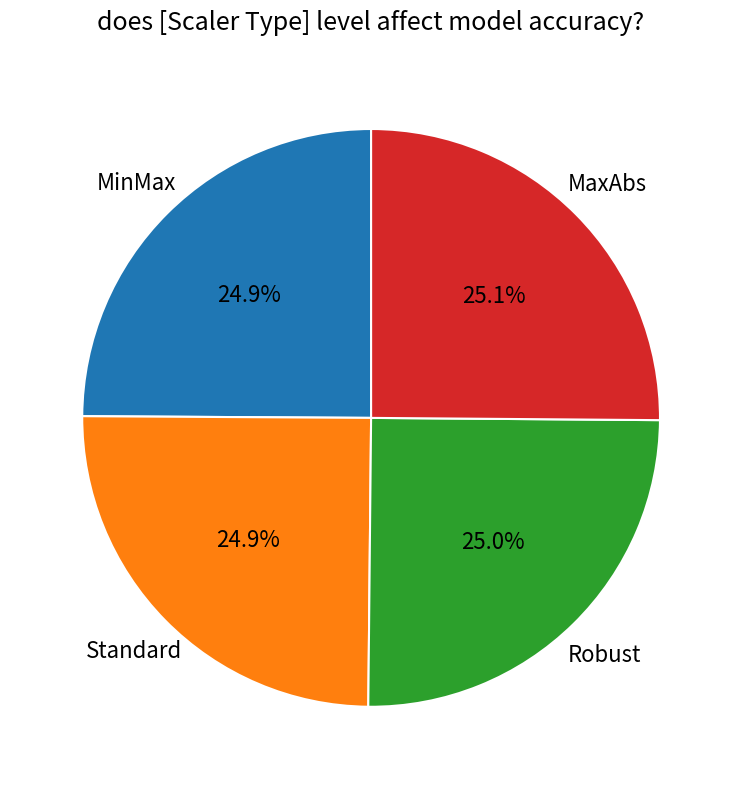

To the nearest percent, what is the average slice percentage?

25%